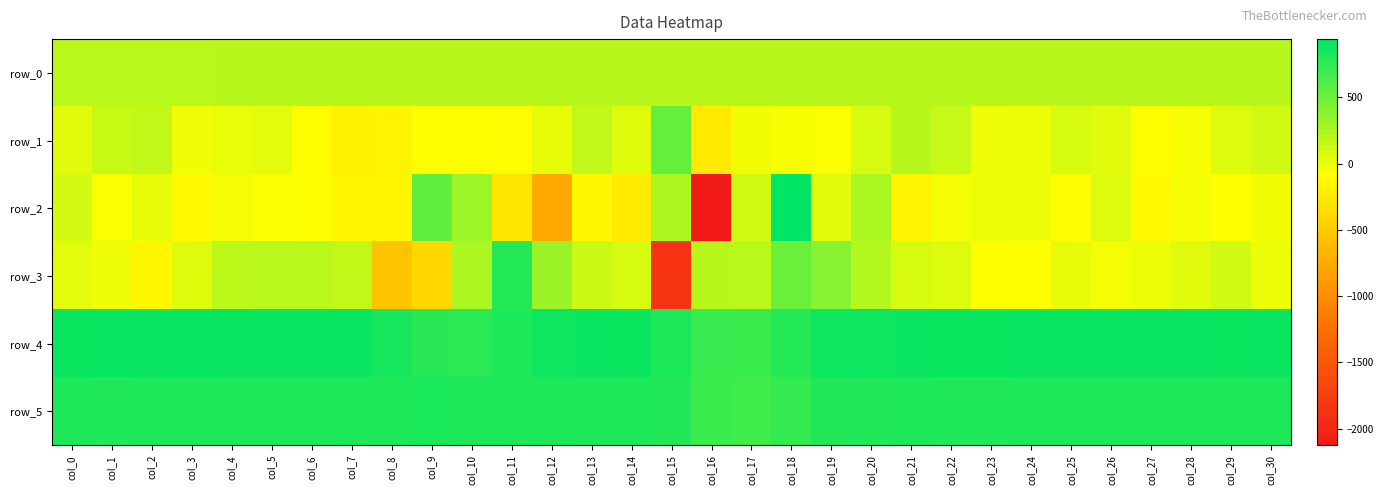

Reading right to left, extract all data points from this chart.

row_0: col_30=197.9	col_29=197.9	col_28=197.8	col_27=197.8	col_26=197.7	col_25=197.7	col_24=197.6	col_23=197.6	col_22=197.6	col_21=197.5	col_20=197.5	col_19=197.4	col_18=197.4	col_17=197.3	col_16=197.3	col_15=197.2	col_14=197.2	col_13=197.1	col_12=197.1	col_11=197.0	col_10=197.0	col_9=197.0	col_8=196.9	col_7=196.9	col_6=196.8	col_5=196.8	col_4=196.7	col_3=196.7	col_2=196.6	col_1=196.6	col_0=196.5
row_1: col_30=97.0	col_29=58.0	col_28=-52.0	col_27=-108.0	col_26=37.0	col_25=76.0	col_24=-5.0	col_23=-23.0	col_22=138.0	col_21=203.0	col_20=80.0	col_19=-72.0	col_18=-60.0	col_17=-33.0	col_16=-256.0	col_15=534.0	col_14=45.0	col_13=171.0	col_12=14.0	col_11=-110.0	col_10=-88.0	col_9=-89.0	col_8=-167.0	col_7=-197.0	col_6=-106.0	col_5=32.0	col_4=2.0	col_3=-25.0	col_2=157.0	col_1=134.0	col_0=39.0
row_2: col_30=-34.0	col_29=-96.0	col_28=-48.0	col_27=-130.0	col_26=50.0	col_25=-112.0	col_24=-8.0	col_23=-1.0	col_22=-38.0	col_21=-168.0	col_20=256.0	col_19=41.0	col_18=939.0	col_17=97.0	col_16=-2126.0	col_15=240.0	col_14=-240.0	col_13=-145.0	col_12=-771.0	col_11=-277.0	col_10=313.0	col_9=545.0	col_8=-155.0	col_7=-155.0	col_6=-80.0	col_5=-63.0	col_4=-41.0	col_3=-121.0	col_2=17.0	col_1=-61.0	col_0=93.0
row_3: col_30=-2.0	col_29=95.0	col_28=38.0	col_27=-2.0	col_26=-39.0	col_25=9.0	col_24=-95.0	col_23=-93.0	col_22=55.0	col_21=78.0	col_20=218.0	col_19=400.0	col_18=509.0	col_17=195.0	col_16=200.0	col_15=-1861.0	col_14=82.0	col_13=120.0	col_12=319.0	col_11=792.0	col_10=248.0	col_9=-395.0	col_8=-548.0	col_7=157.0	col_6=194.0	col_5=196.0	col_4=183.0	col_3=46.0	col_2=-143.0	col_1=-23.0	col_0=34.0
row_4: col_30=897.0	col_29=891.0	col_28=892.0	col_27=893.0	col_26=896.0	col_25=896.0	col_24=892.0	col_23=890.0	col_22=890.0	col_21=894.0	col_20=883.0	col_19=884.0	col_18=794.0	col_17=701.0	col_16=710.0	col_15=821.0	col_14=890.0	col_13=892.0	col_12=877.0	col_11=824.0	col_10=766.0	col_9=773.0	col_8=849.0	col_7=895.0	col_6=893.0	col_5=895.0	col_4=893.0	col_3=899.0	col_2=895.0	col_1=894.0	col_0=891.0
row_5: col_30=819.0	col_29=817.0	col_28=815.0	col_27=815.0	col_26=816.0	col_25=814.0	col_24=815.0	col_23=812.0	col_22=811.0	col_21=814.0	col_20=807.0	col_19=797.0	col_18=728.0	col_17=681.0	col_16=700.0	col_15=797.0	col_14=815.0	col_13=818.0	col_12=821.0	col_11=823.0	col_10=821.0	col_9=827.0	col_8=815.0	col_7=821.0	col_6=817.0	col_5=815.0	col_4=817.0	col_3=818.0	col_2=817.0	col_1=811.0	col_0=814.0